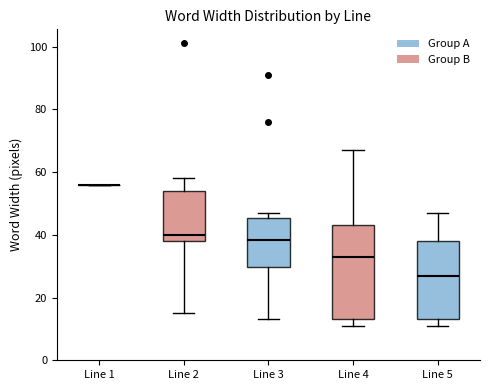

Reading left to right, read every box against the y-axis: the position of its median line, the range the box covers, and the ends of its whiskers. The values are not printed on the chart, so give them approximately, as read against the axis.

Line 1: box collapsed to a line at 56, whiskers 56 to 56
Line 2: median 40, box 38 to 54, whiskers 16 to 58
Line 3: median 38, box 30 to 46, whiskers 14 to 48
Line 4: median 34, box 14 to 44, whiskers 12 to 68
Line 5: median 28, box 14 to 38, whiskers 12 to 48